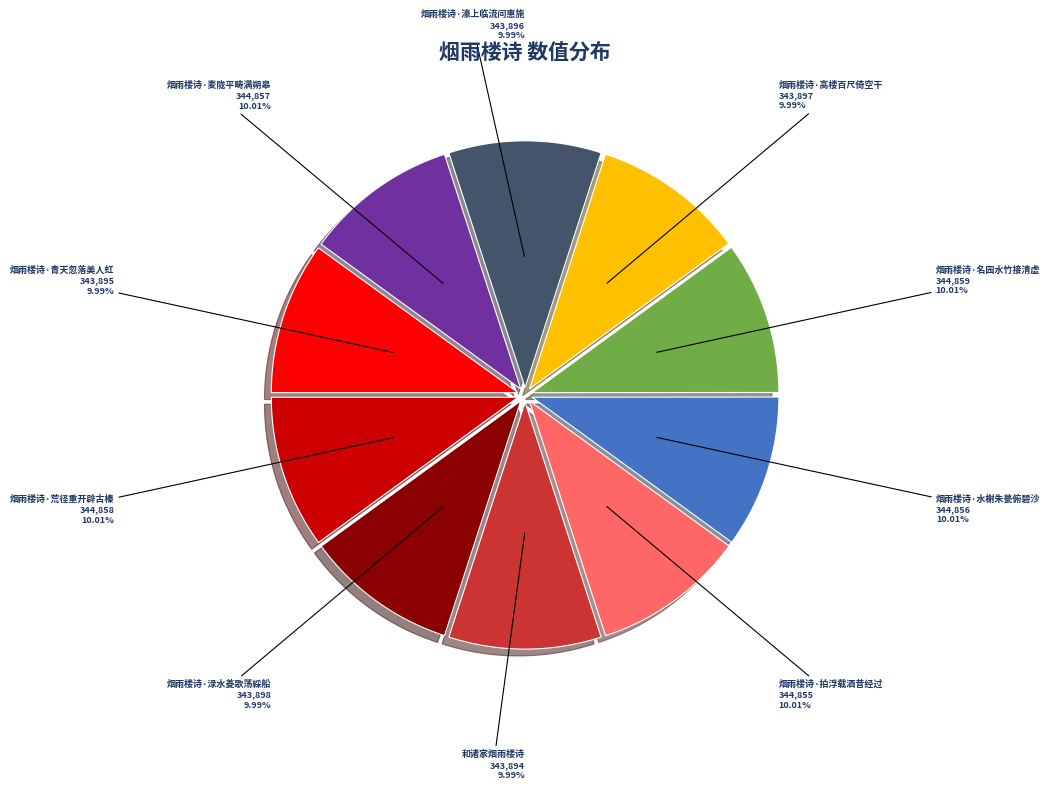

Approximately how many times larger is the value at 烟雨楼诗·麦陇平畴满朔皋 compared to 烟雨楼诗·名园水竹接清虚?

1.0